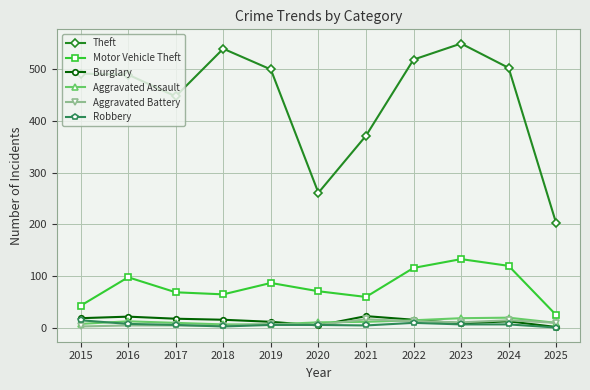

What value does the Burglary series have at 2023, to the nearest 5?

10